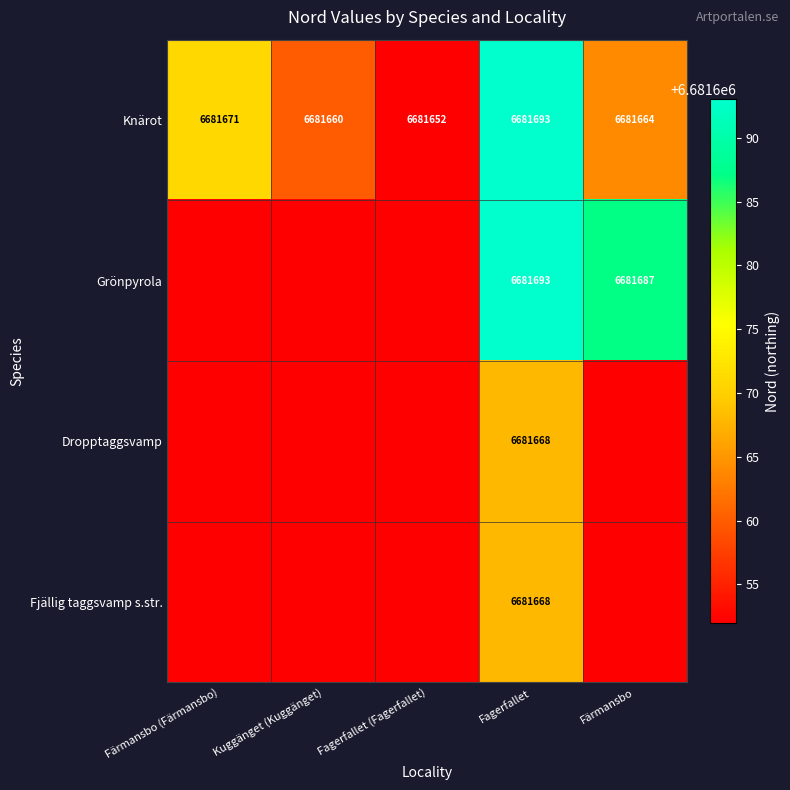

The Knärot series shows 6681671 at Färmansbo (Färmansbo). True or false?

True